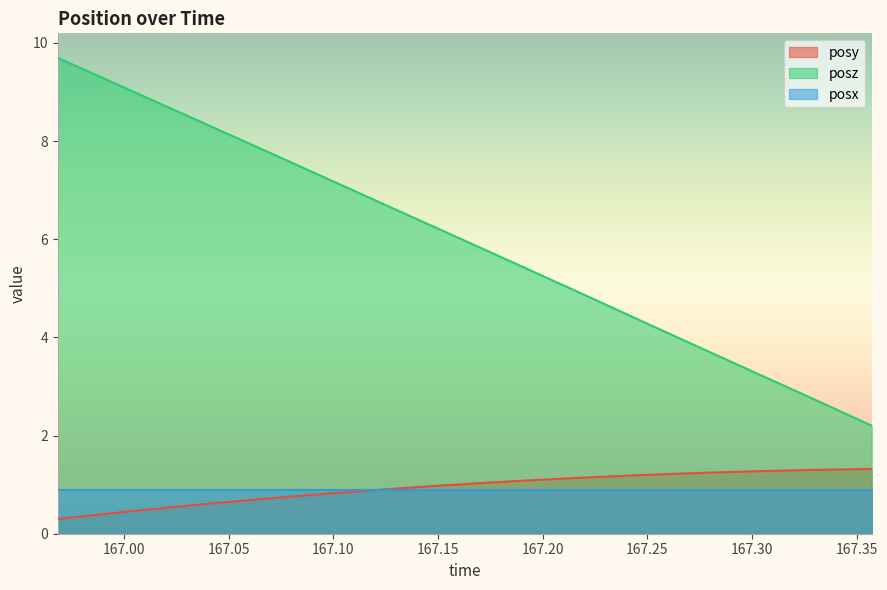

True or false: posx and posz intersect in this chart.

False